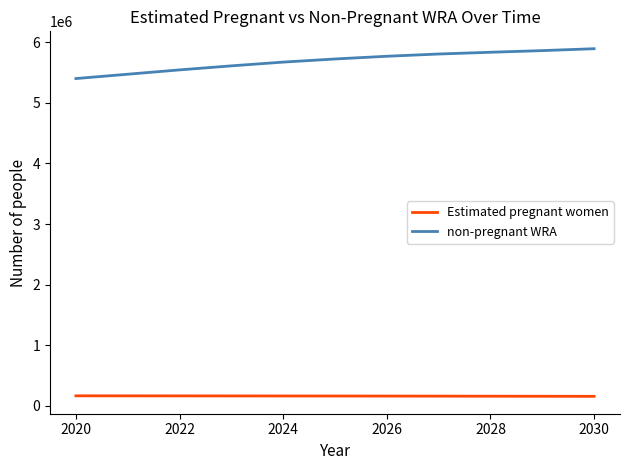

True or false: non-pregnant WRA and Estimated pregnant women intersect in this chart.

False